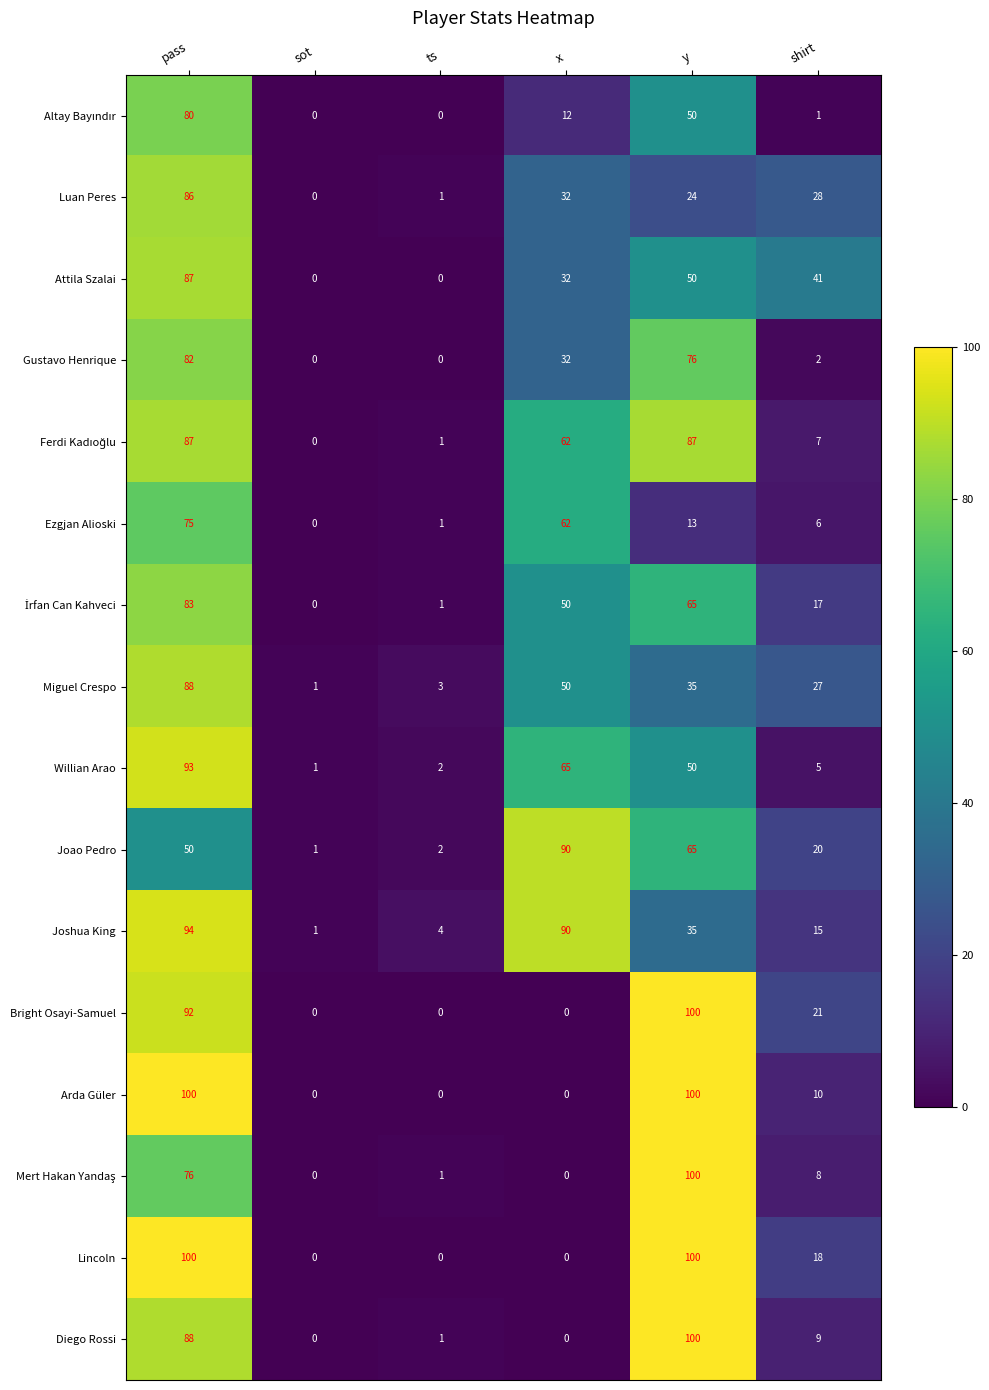

What is the total value across all series at y?

1050